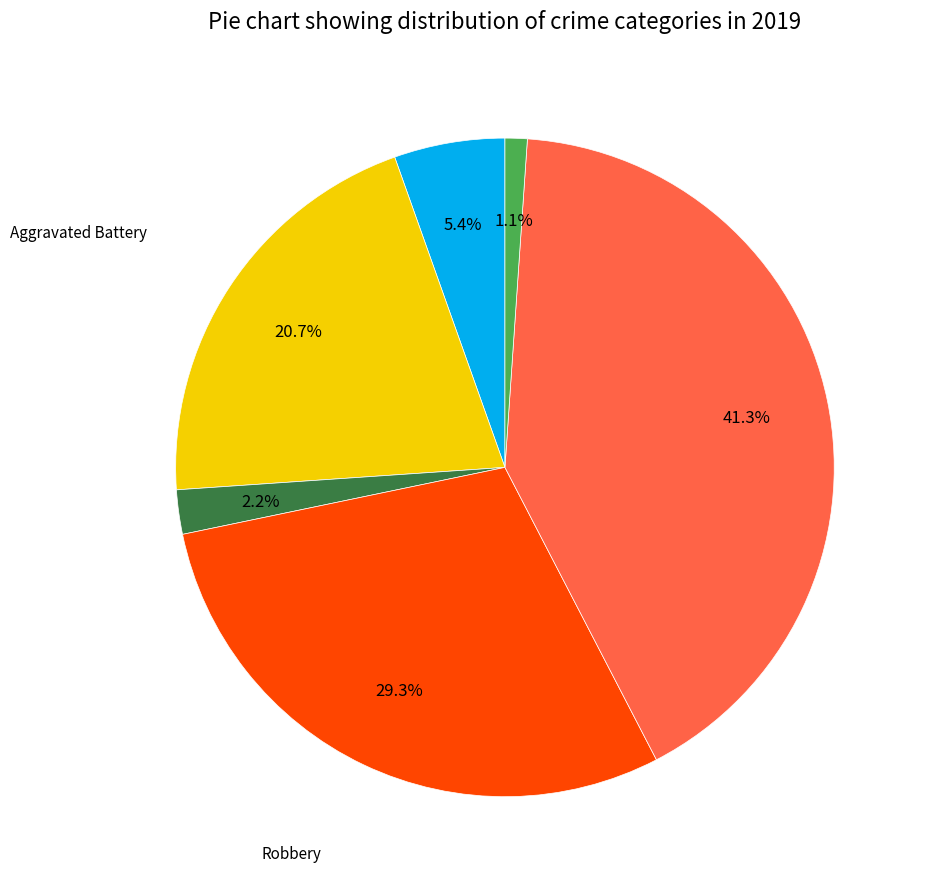

Rank the categories by value from highest to lowest.

Theft, Robbery, Aggravated Battery, Aggravated Assault, Criminal Sexual Assault, Arson